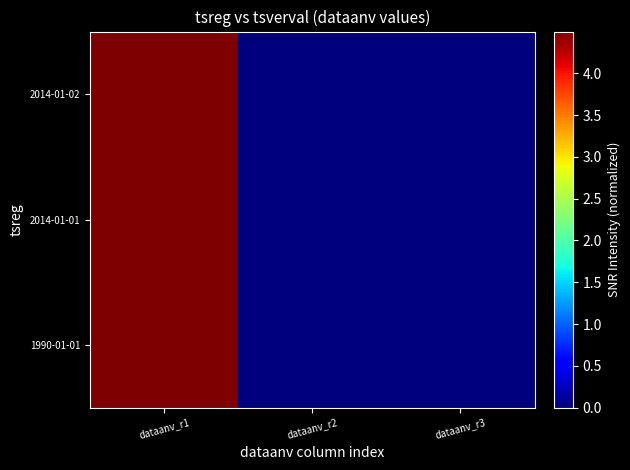

What is the maximum value shown in the chart?

4.5